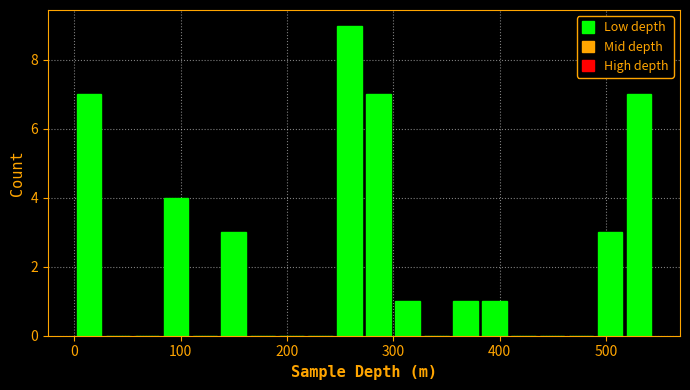

Around what value on the x-axis is the tallest bar? Give the approximate position of its centre, as read against the axis.

260